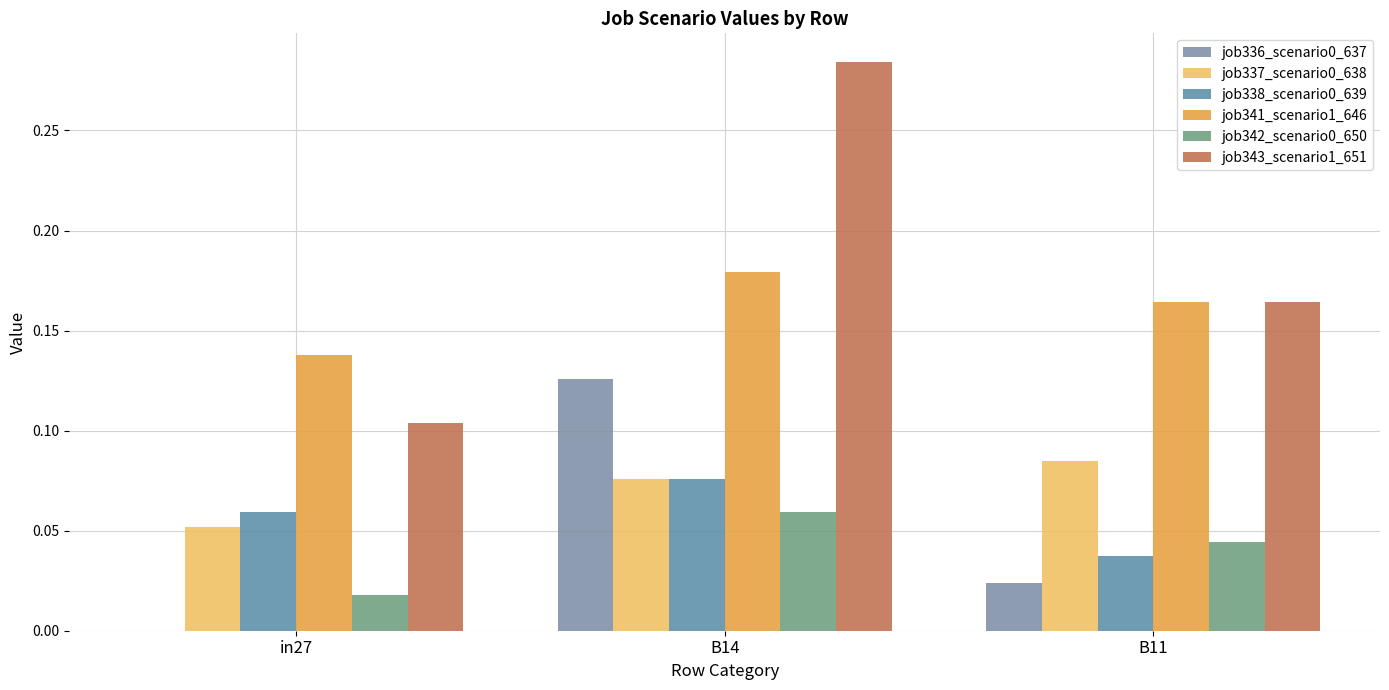

Rank the series by their maximum value, from lowest to highest.

job342_scenario0_650, job338_scenario0_639, job337_scenario0_638, job336_scenario0_637, job341_scenario1_646, job343_scenario1_651